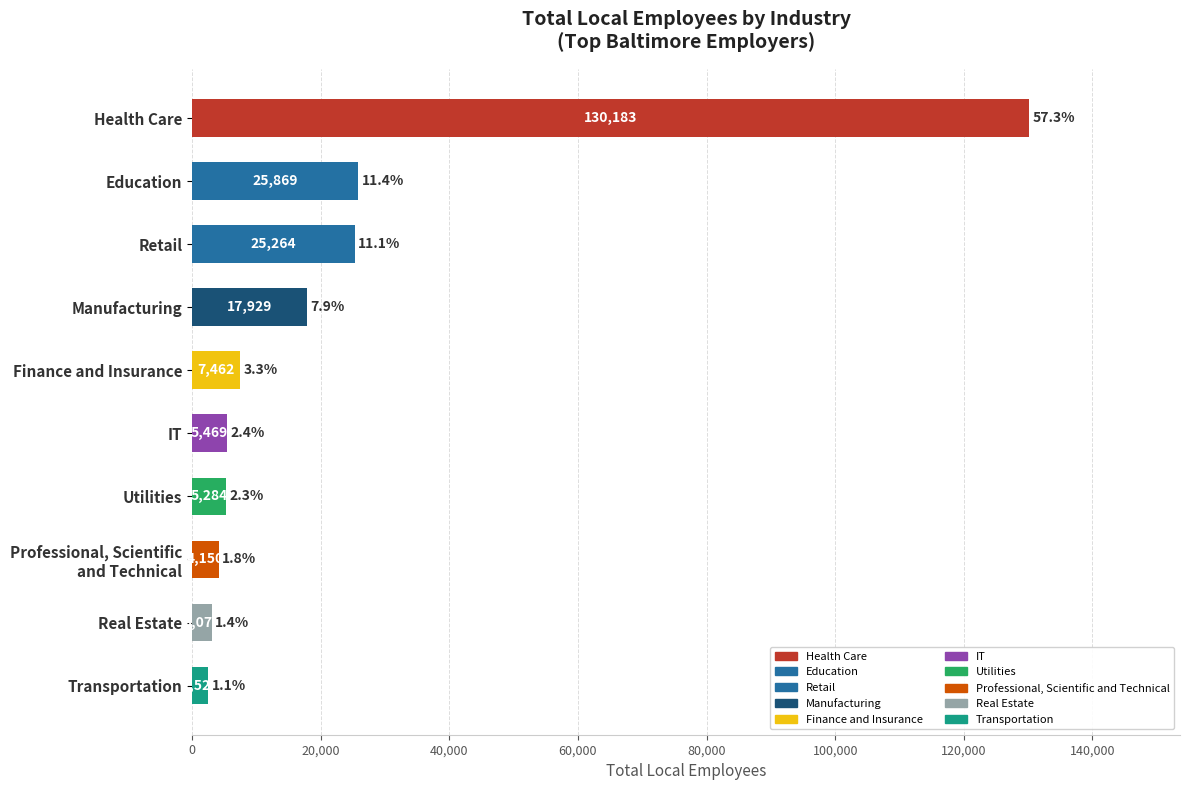

Reading bottom to top, transcribe all the data shown in this chart.

2529	3070	4150	5284	5469	7462	17929	25264	25869	130183